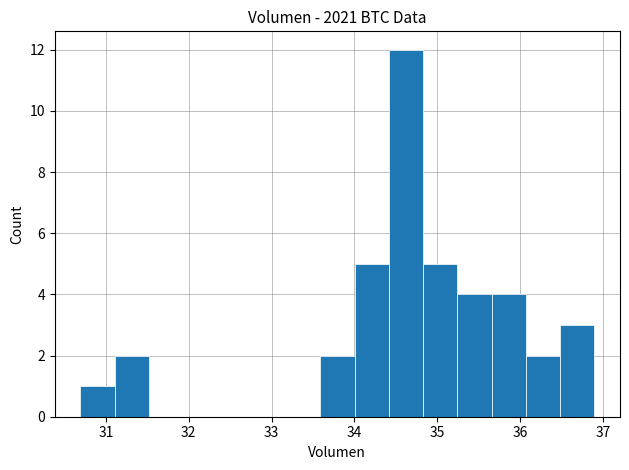

Reading left to right, transcribe this chart: for each bar, give the range it covers on the x-axis and its height. Neither the bar edges nor the heights are printed on the chart, so give them approximately, as read against the axes.

30.7 to 31.1: 1
31.1 to 31.5: 2
31.5 to 31.9: 0
31.9 to 32.3: 0
32.3 to 32.8: 0
32.8 to 33.2: 0
33.2 to 33.6: 0
33.6 to 34.0: 2
34.0 to 34.4: 5
34.4 to 34.8: 12
34.8 to 35.2: 5
35.2 to 35.7: 4
35.7 to 36.1: 4
36.1 to 36.5: 2
36.5 to 36.9: 3